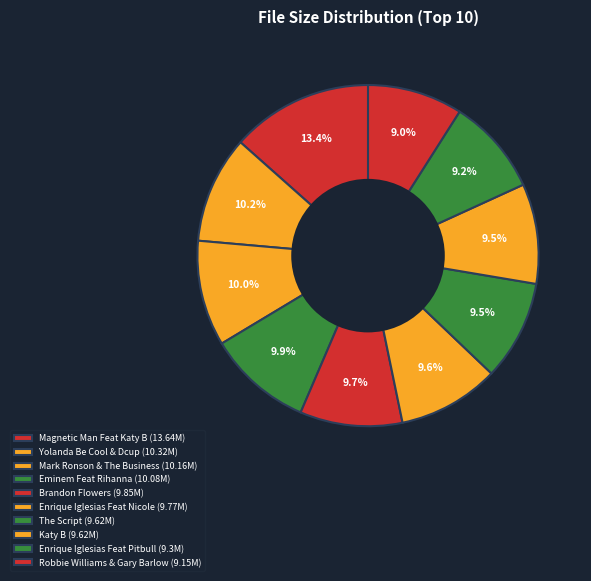

Combined, what portion of the pie is Magnetic Man Feat Katy B and Katy B?

22.9%